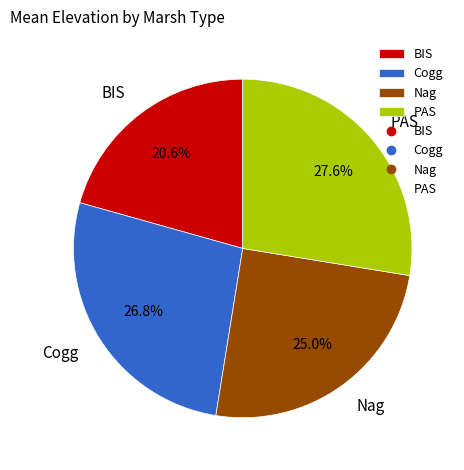

What is the smallest slice in the pie chart?

BIS